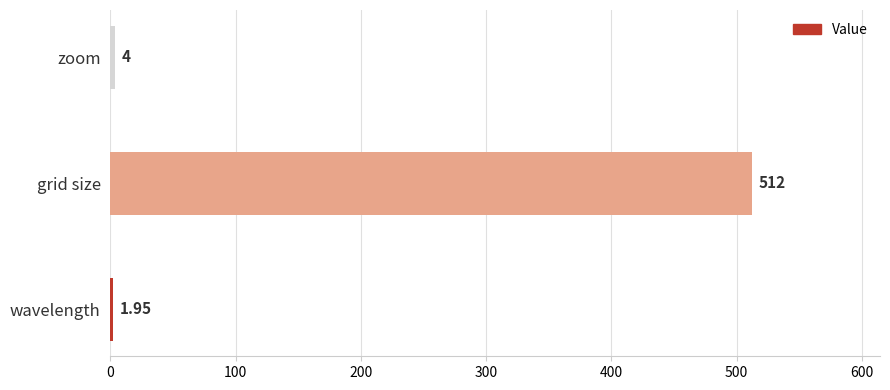

How many distinct data groups are displayed?

1